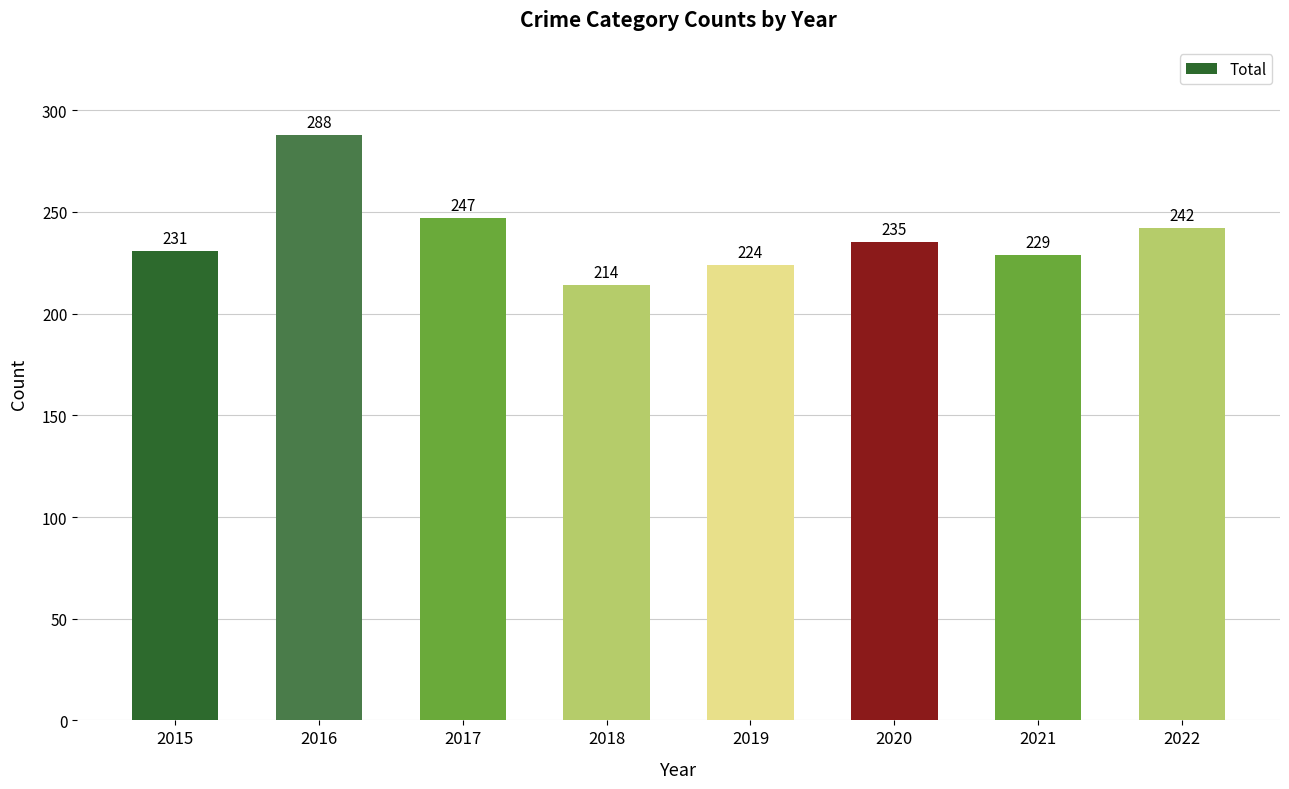

What is the change in value from 2015 to 2022?

+11